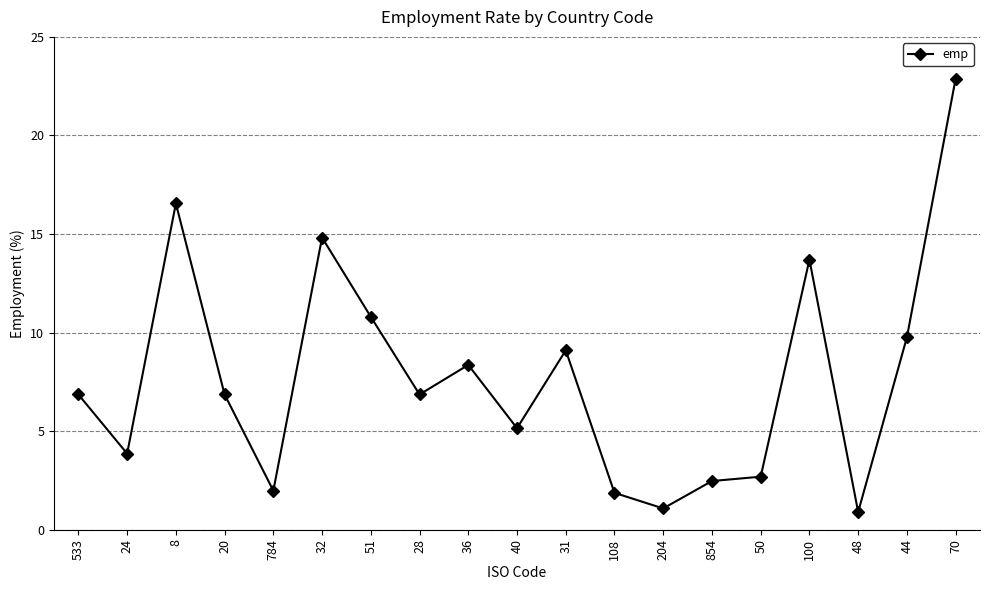

Approximately how many times larger is the value at 44 compared to 28?

1.4